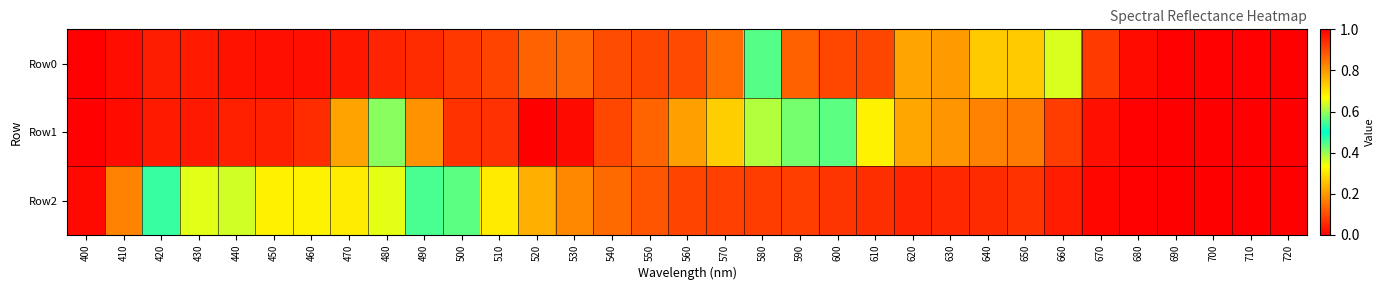

Which series has the largest range (max minus min)?

Row1